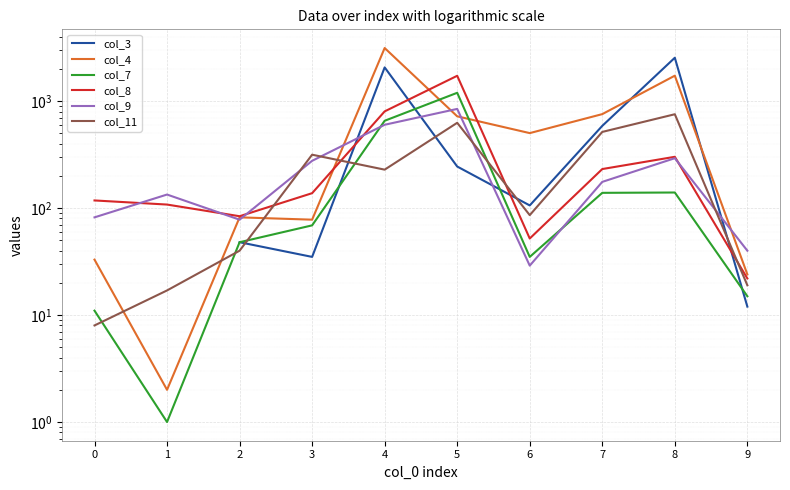

What is the spread (max minus min) of values at 3?

281.0